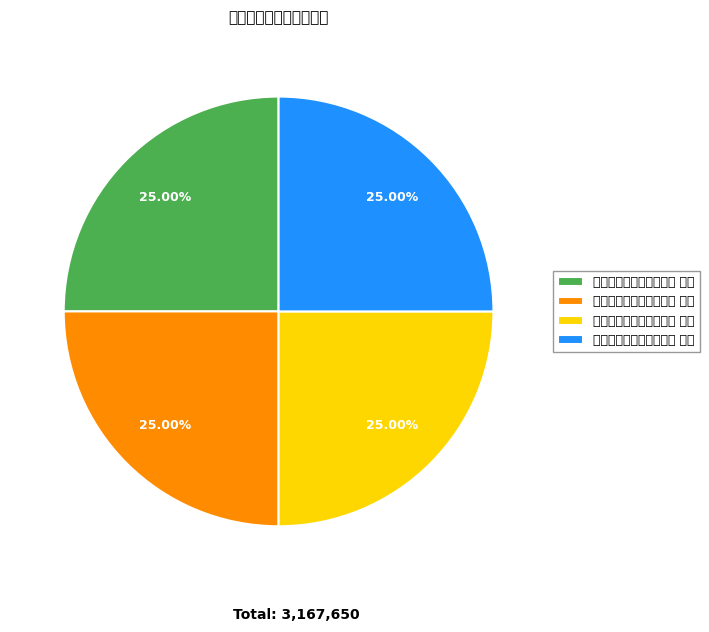

Does any single category account for the majority?

No